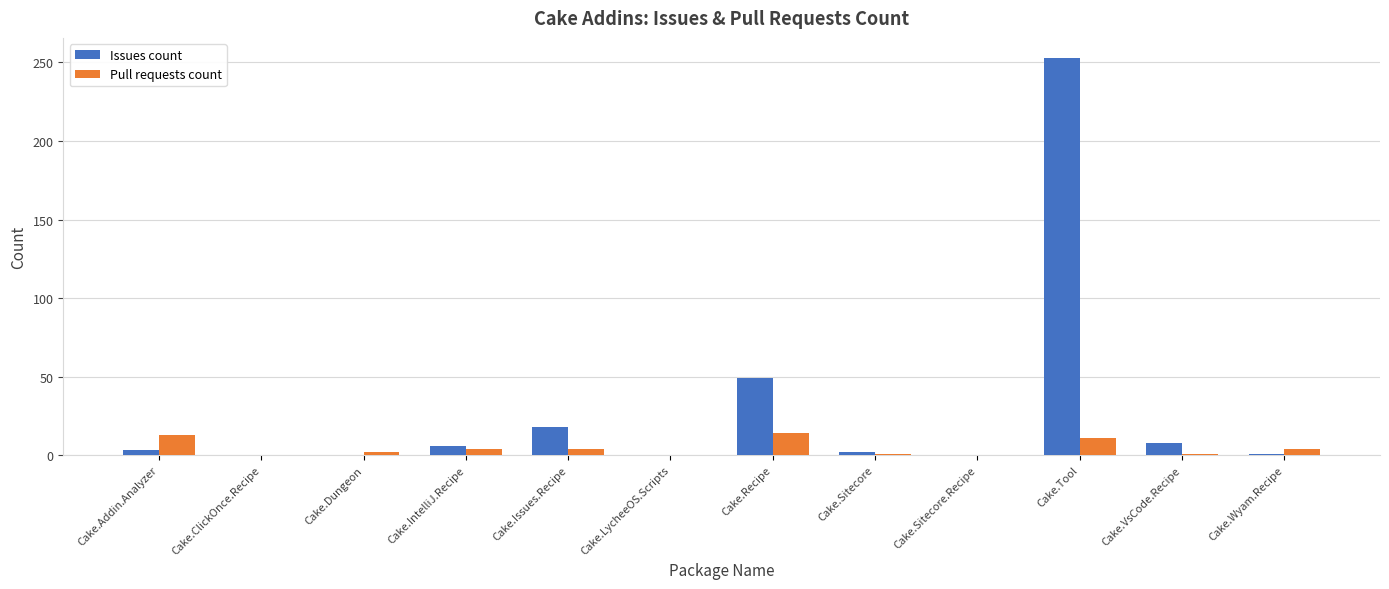

Does the chart contain stacked bars?

No